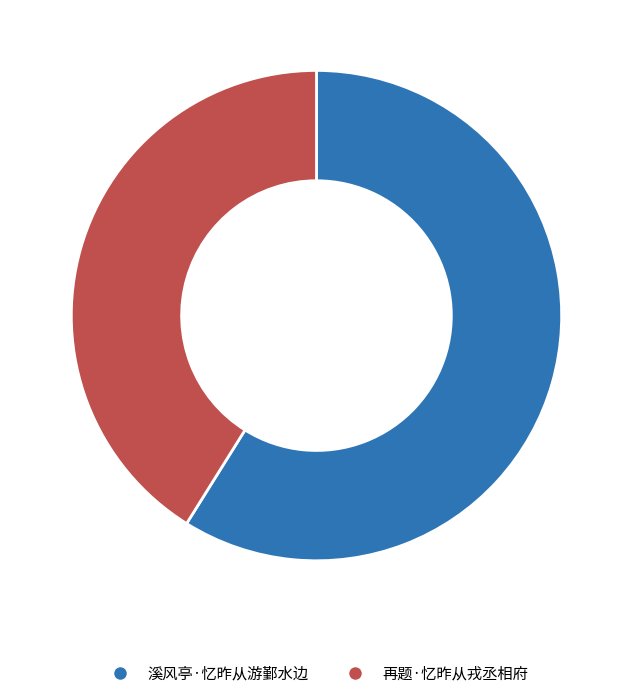

True or false: 再题·忆昨从戎丞相府 accounts for 41% of the total.

True